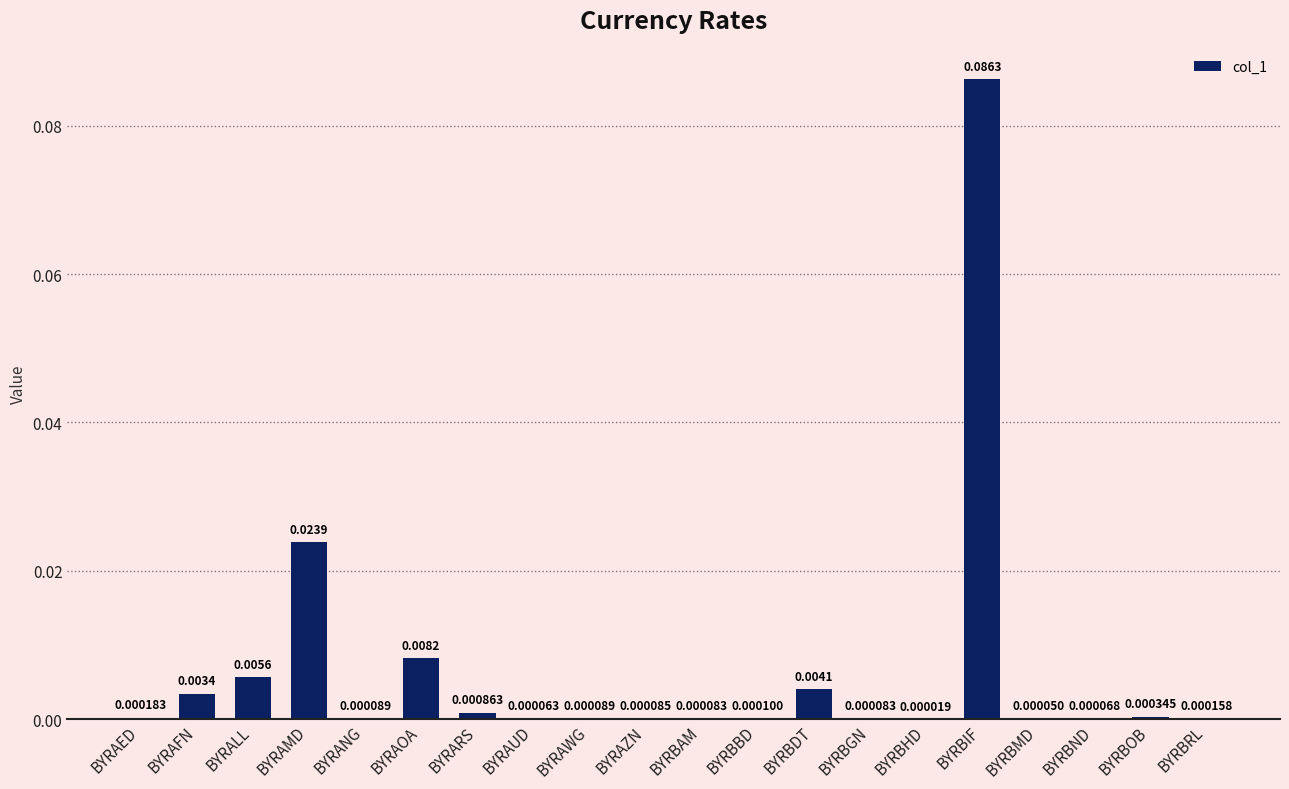

Which label corresponds to the largest value in the chart?

BYRBIF